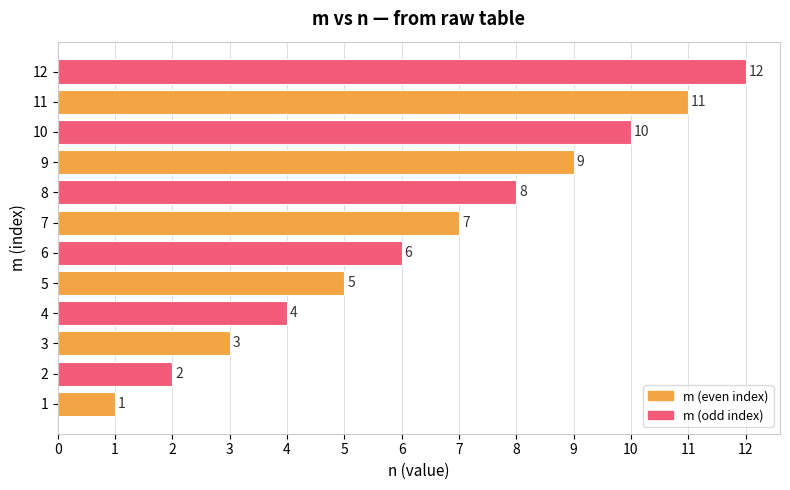

Is it true that the value at 10 is 5?

False